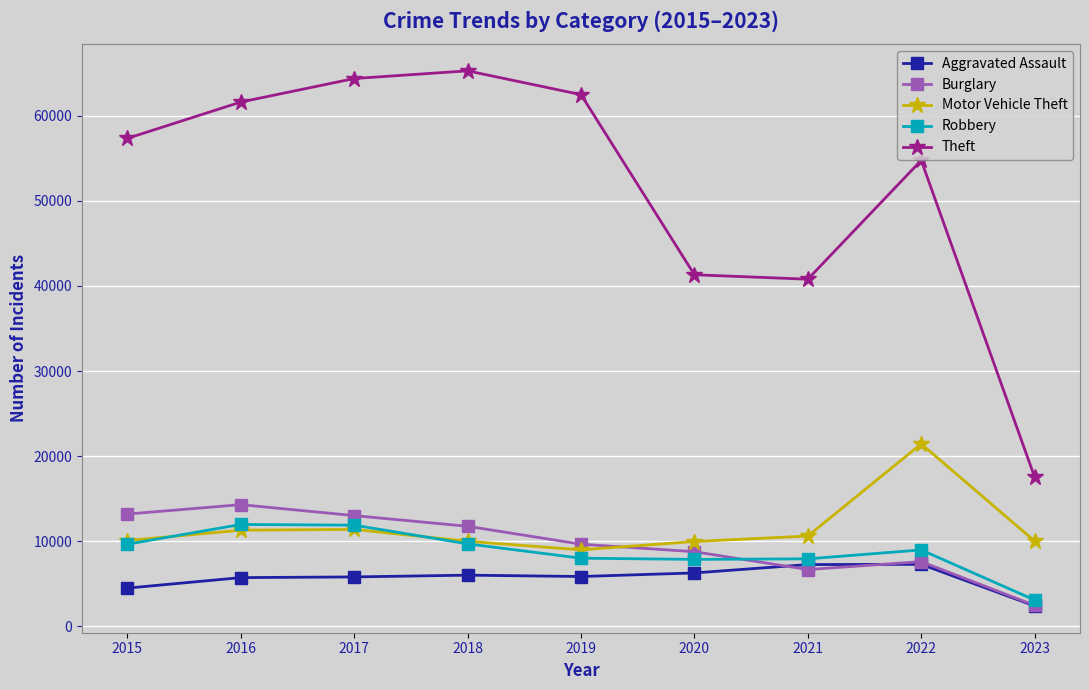

What is the greatest value displayed?

65286